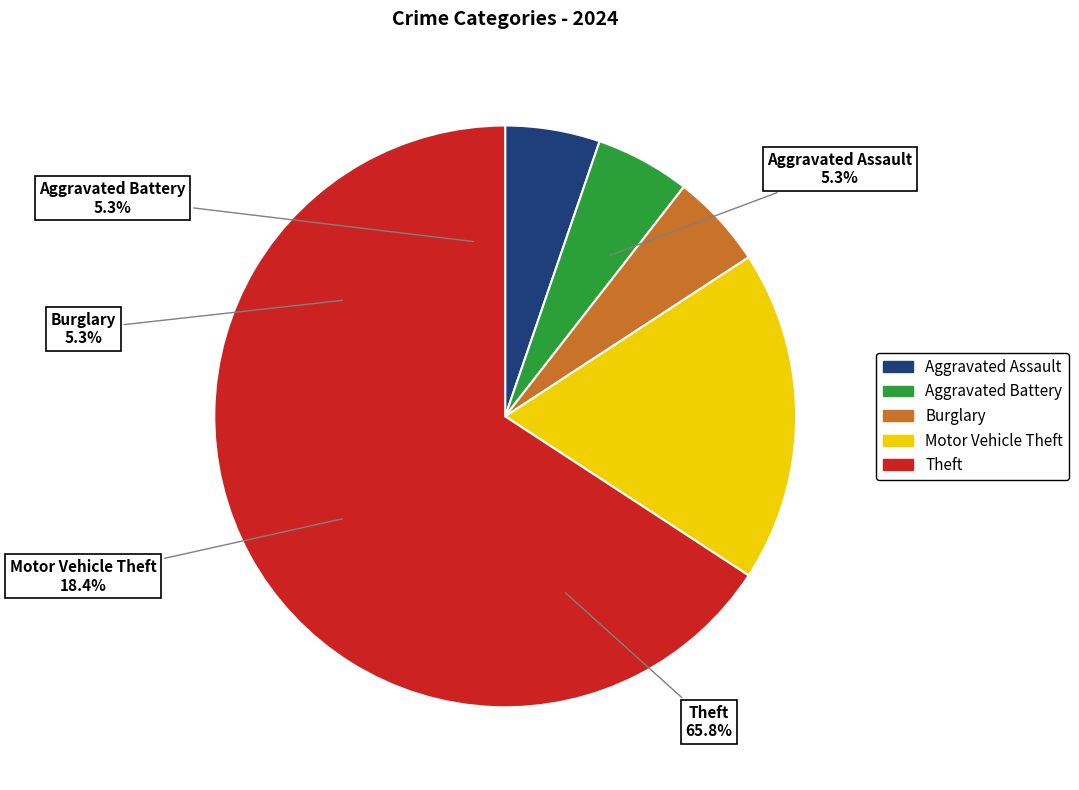

What percentage is NOT represented by Theft?

34.2%